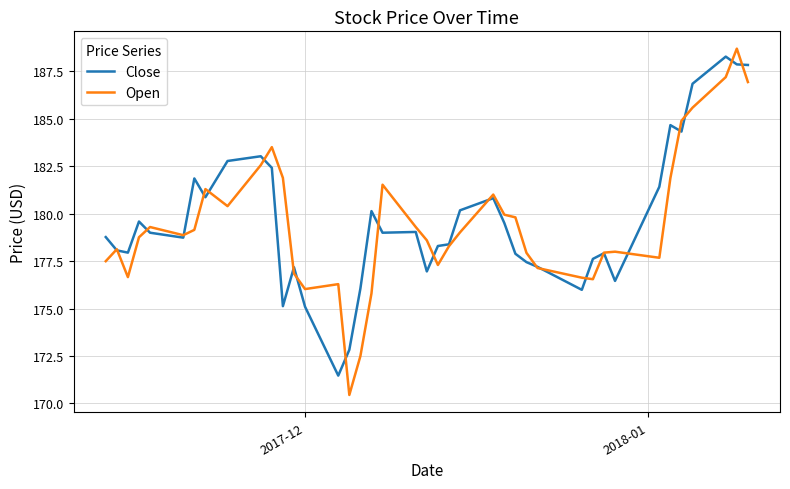

What is the highest value of the Close series?

188.3